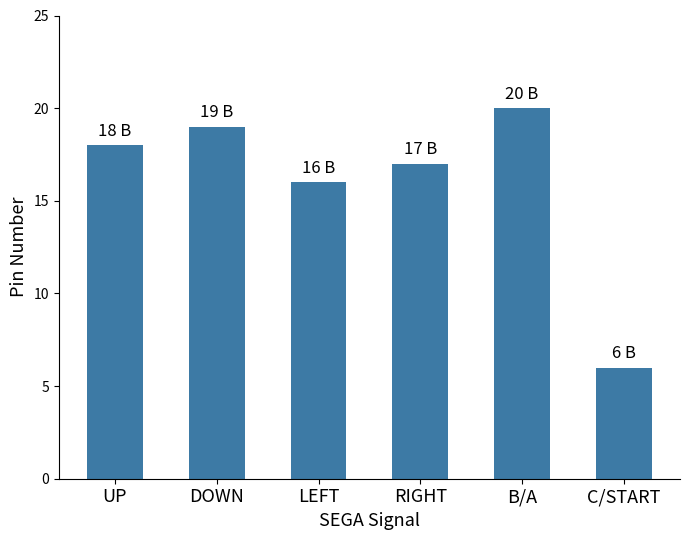

Read the value at RIGHT, to the nearest 10.

20